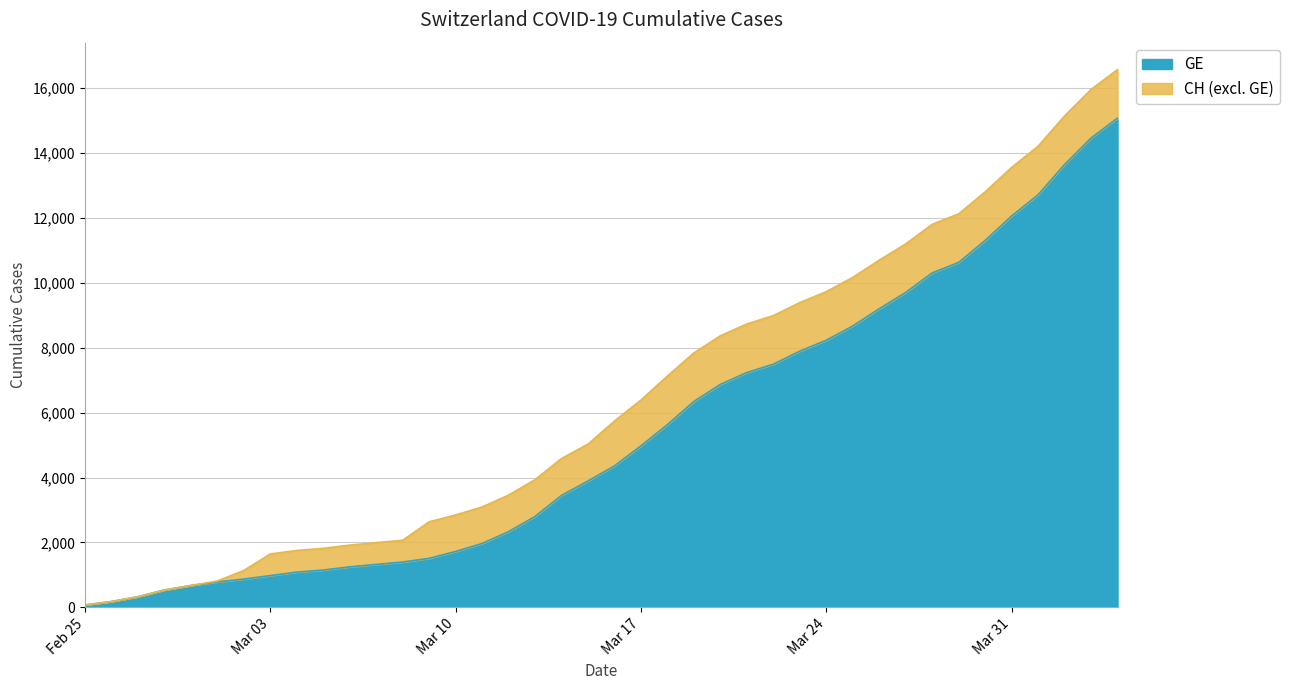

Reading left to right, list all the values displayed in this chart.

CH: 72	178	326	533	673	812	1135	1644	1753	1817	1917	1994	2067	2635	2847	3093	3458	3936	4586	5030	5741	6388	7128	7842	8368	8733	8990	9392	9729	10168	10700	11201	11804	12126	12804	13558	14211	15144	15961	16574
GE: 72	178	326	533	673	782	870	978	1085	1149	1246	1323	1396	1509	1721	1967	2332	2800	3450	3894	4359	4976	5631	6345	6871	7236	7493	7895	8232	8671	9203	9704	10307	10629	11307	12061	12714	13647	14464	15077